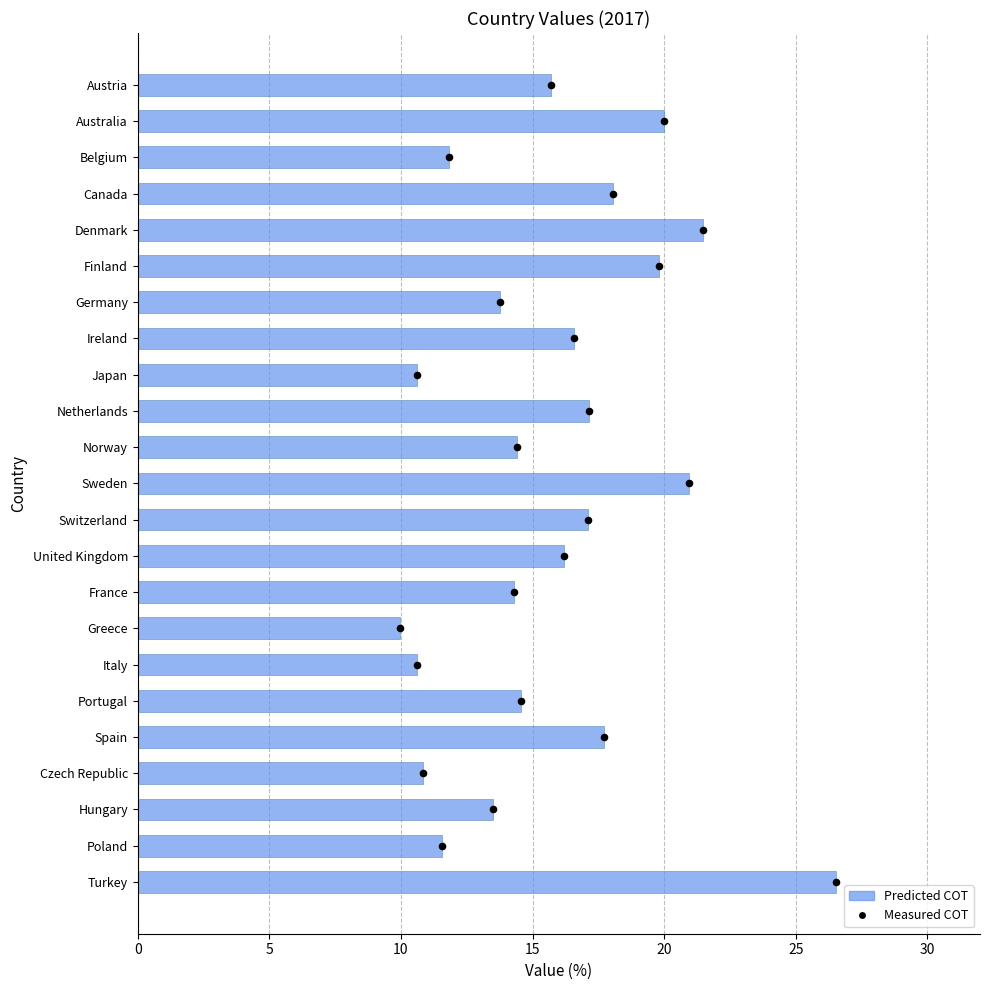

Which series contains the lowest Y value?

Measured COT